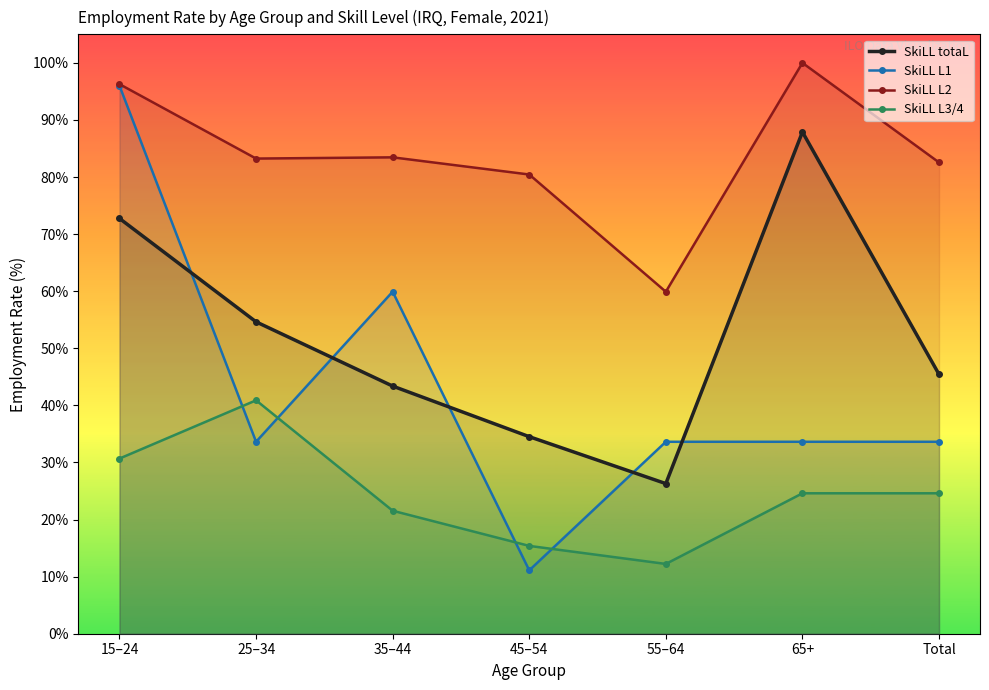

True or false: SkiLL totaL and SkiLL L3/4 intersect in this chart.

False